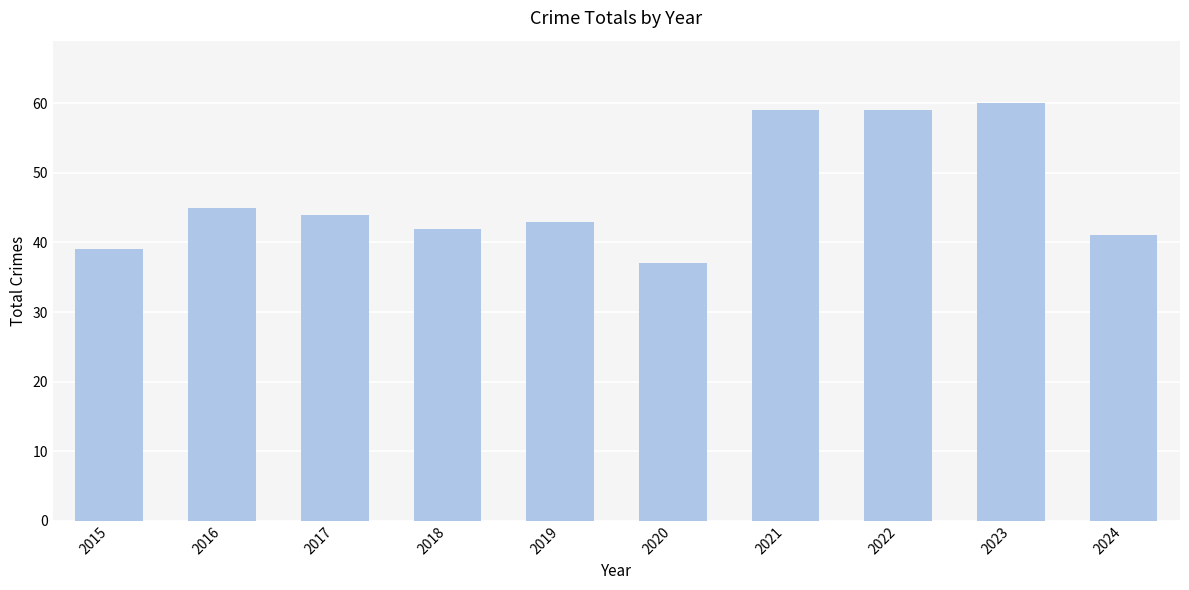

What is the difference between the maximum and minimum values?

23